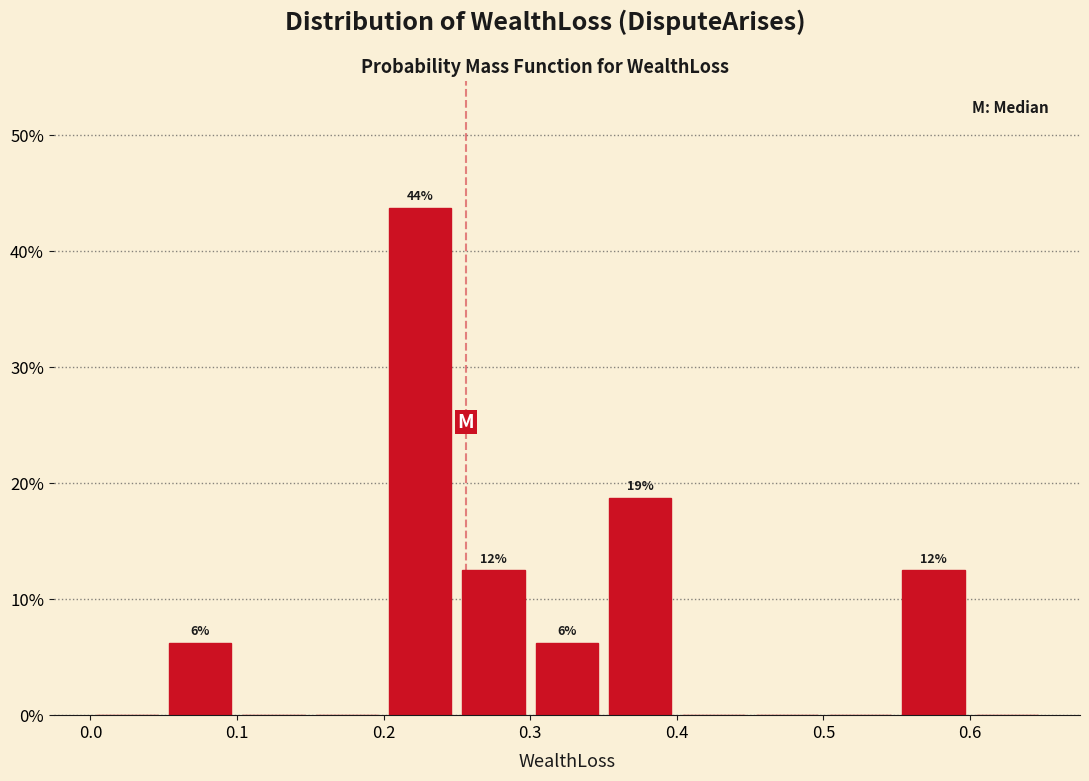

Over which range of the x-axis is the bar tallest?

0.20 to 0.25